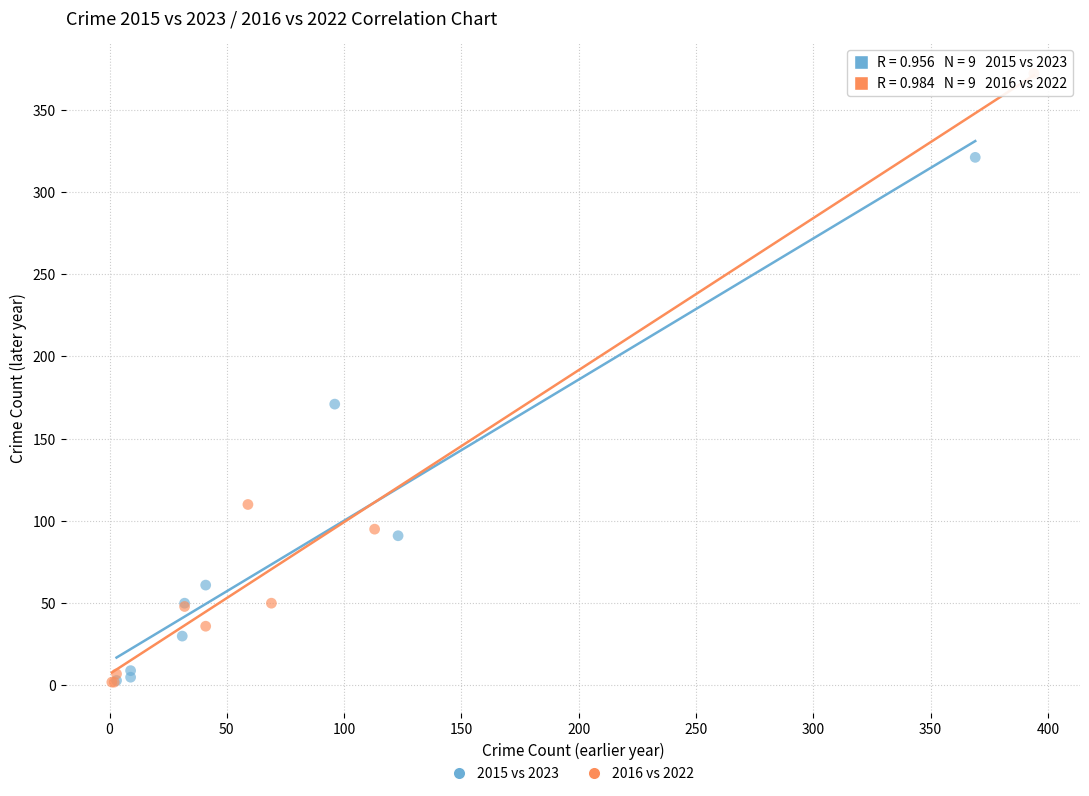

Which series has the widest spread of Y values?

2016 vs 2022